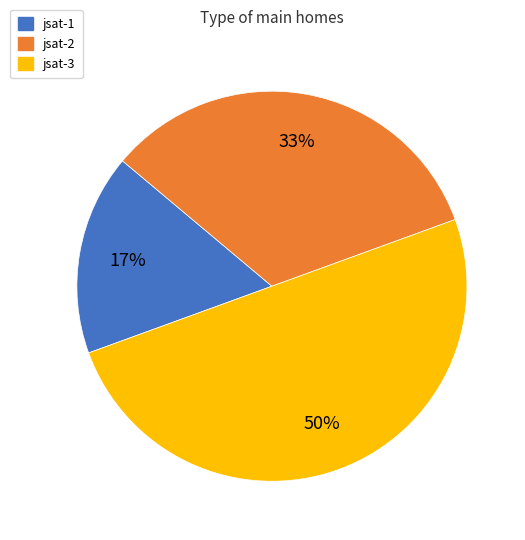

To the nearest percent, what percentage of the pie is jsat-1?

17%